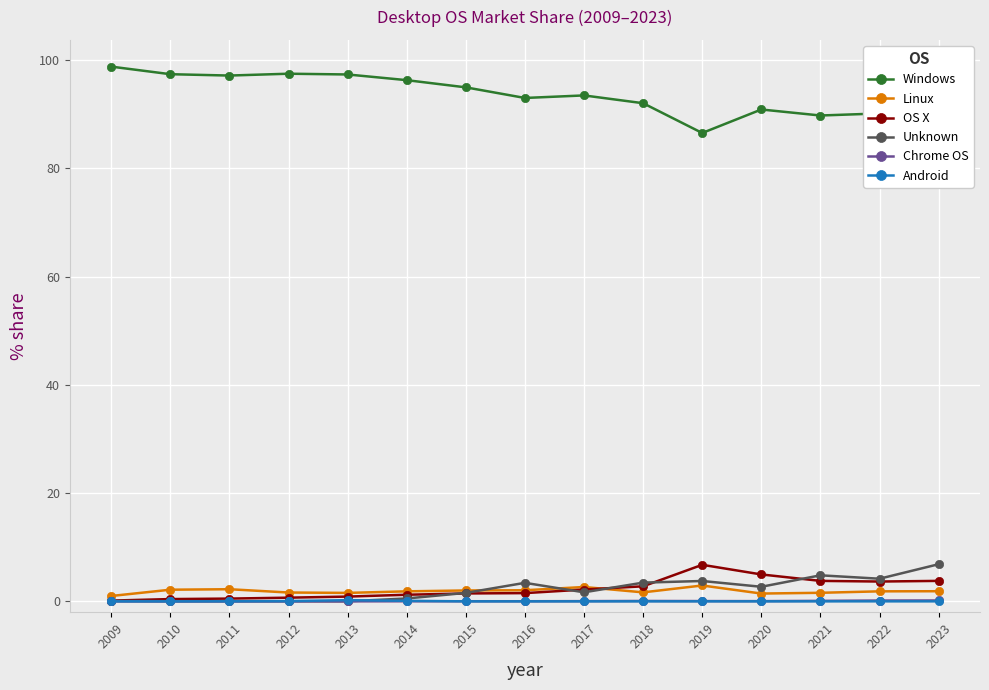

Which series has the largest range (max minus min)?

Windows